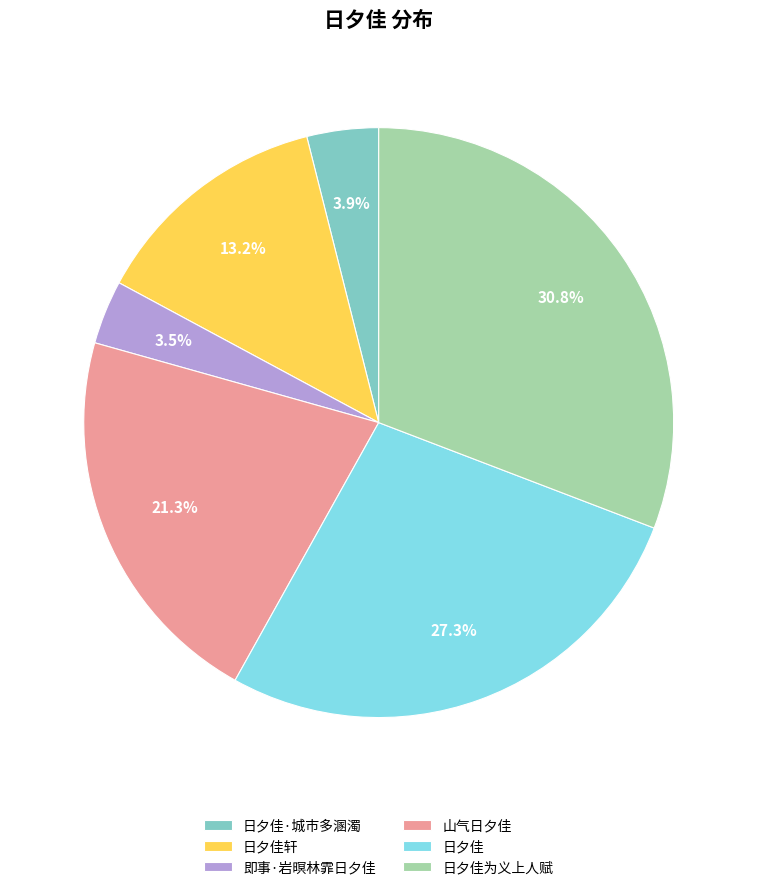

How many segments does this pie chart have?

6